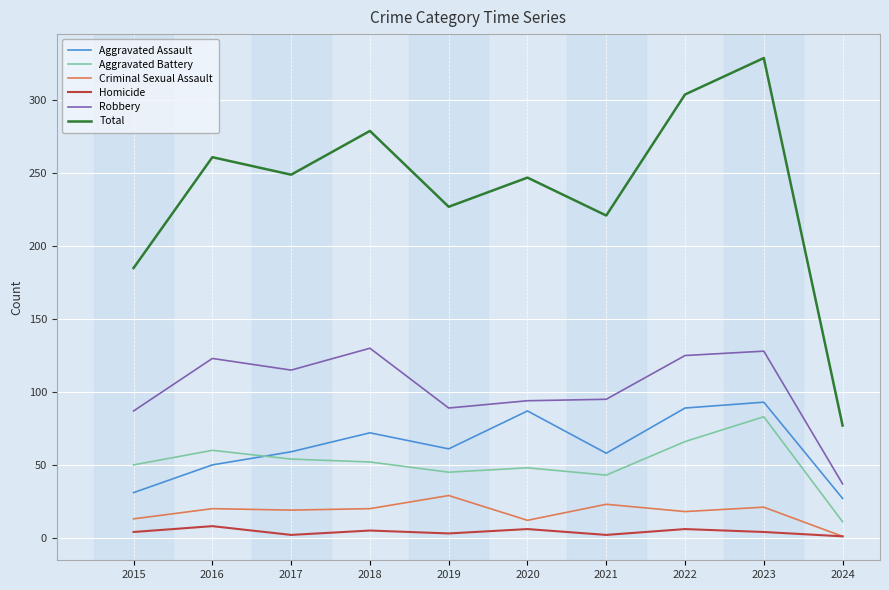

Which series has the largest total across all categories?

Total